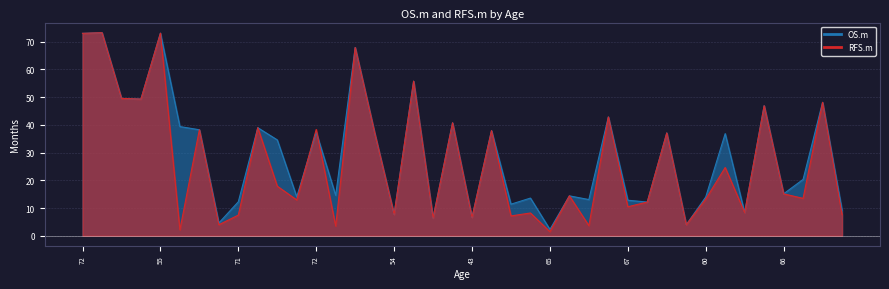

What is the sum of the RFS.m values at 76 and 71?

64.0